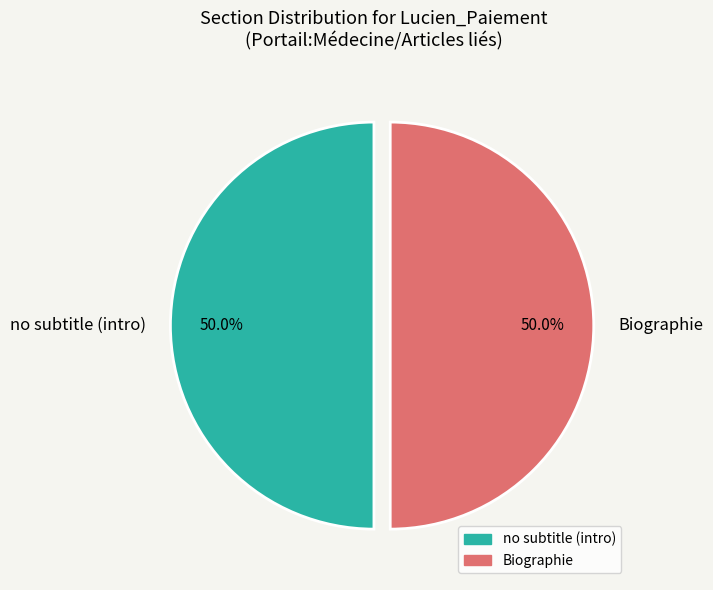

What percentage is NOT represented by no subtitle (intro)?

50.0%